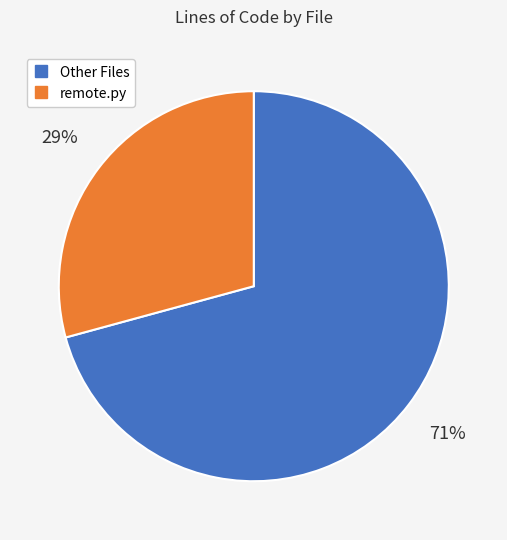

Is there any slice that represents more than half of the pie?

Yes